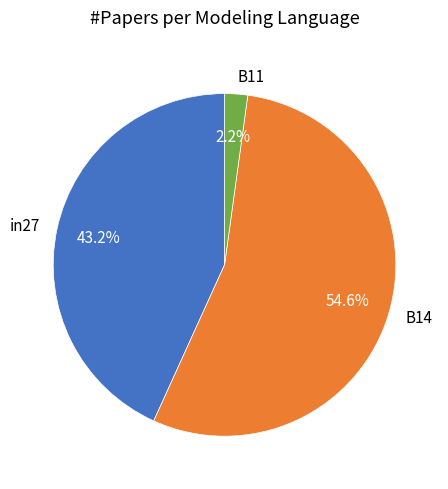

Between B11 and in27, which is larger?

in27